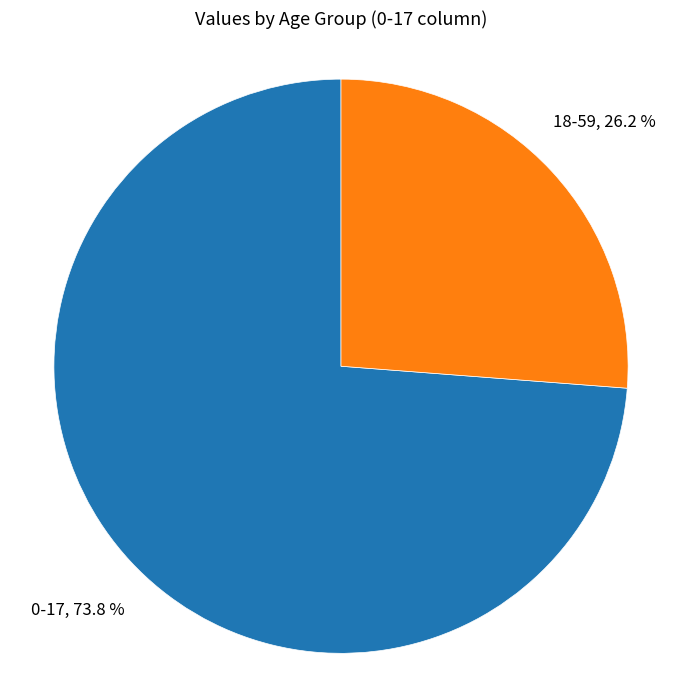

What is the total percentage of 18-59 and 0-17?

100.0%